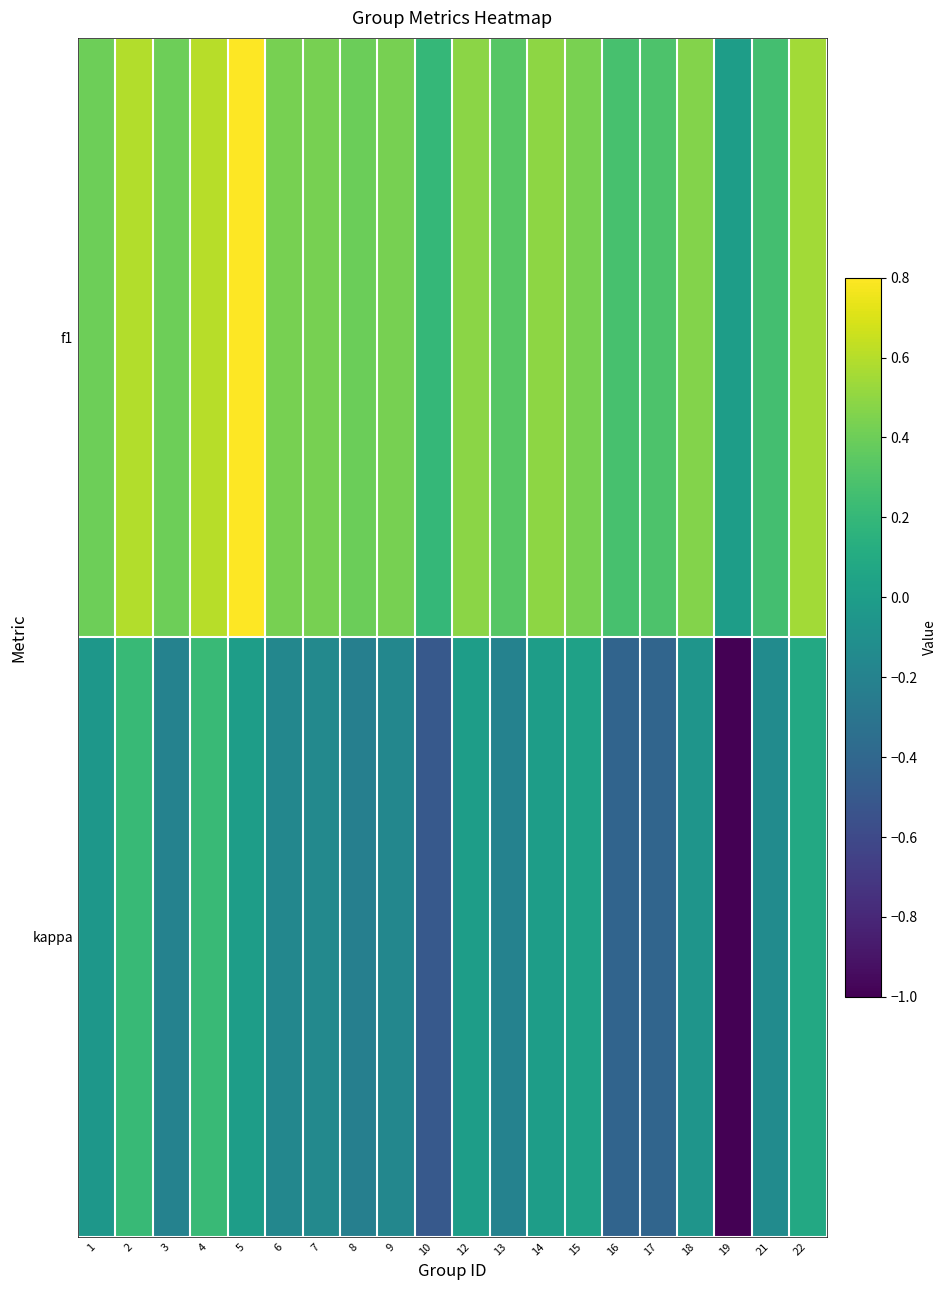

Reading left to right, extract all data points from this chart.

f1: 1=0.4	2=0.6	3=0.4	4=0.6	5=0.8	6=0.4	7=0.4	8=0.4	9=0.4	10=0.2	12=0.5	13=0.3	14=0.5	15=0.4	16=0.3	17=0.3	18=0.5	19=0.0	21=0.3	22=0.6
kappa: 1=-0.0	2=0.2	3=-0.2	4=0.2	5=0.0	6=-0.2	7=-0.2	8=-0.2	9=-0.2	10=-0.5	12=0.0	13=-0.2	14=0.0	15=0.0	16=-0.4	17=-0.4	18=-0.1	19=-1.0	21=-0.1	22=0.1